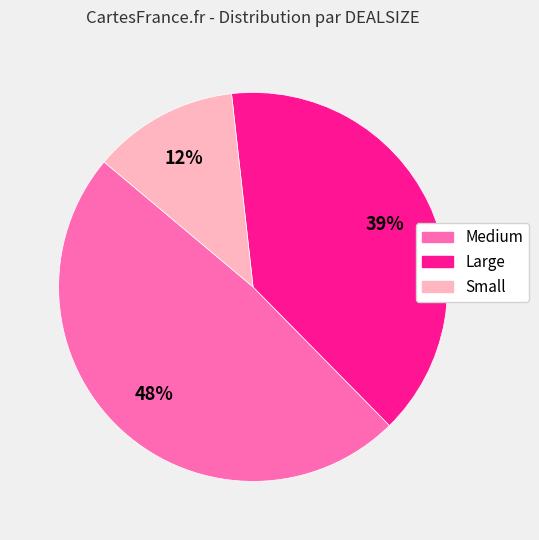

Which has a higher value, Medium or Small?

Medium